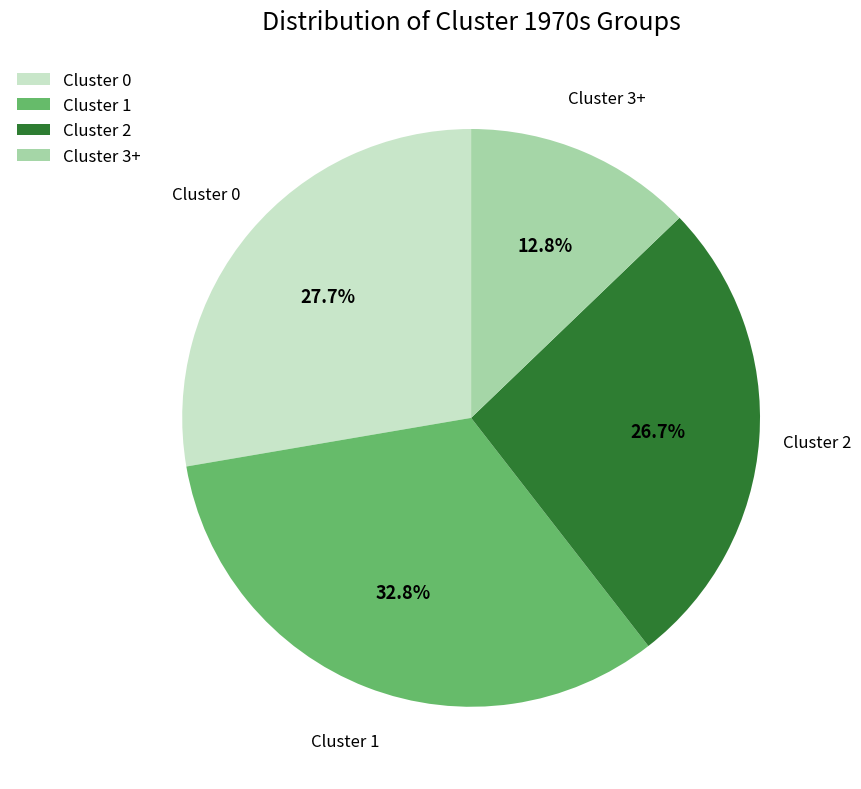

What is the ratio of the value at Cluster 0 to the value at Cluster 2?

1.0